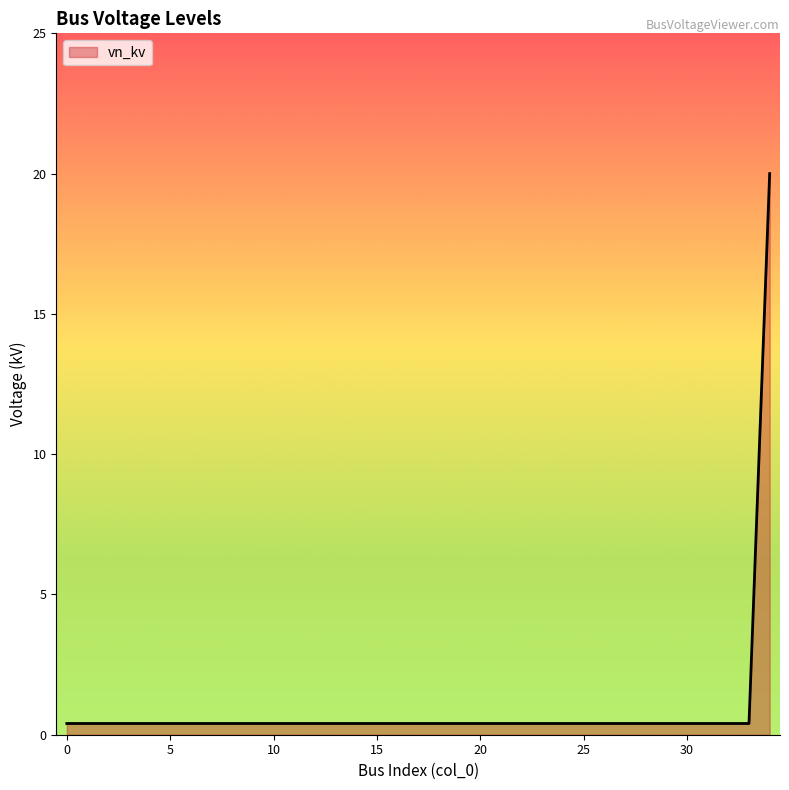

Reading right to left, transcribe all the data shown in this chart.

20.0	0.4	0.4	0.4	0.4	0.4	0.4	0.4	0.4	0.4	0.4	0.4	0.4	0.4	0.4	0.4	0.4	0.4	0.4	0.4	0.4	0.4	0.4	0.4	0.4	0.4	0.4	0.4	0.4	0.4	0.4	0.4	0.4	0.4	0.4